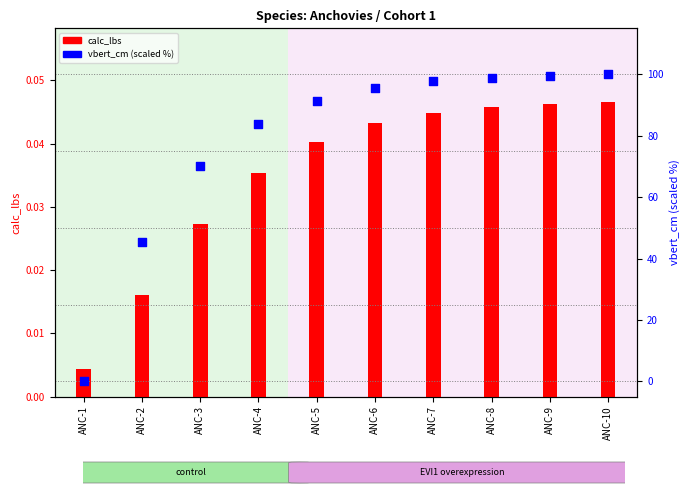

Which series has the largest total across all categories?

vbert_cm (scaled %)